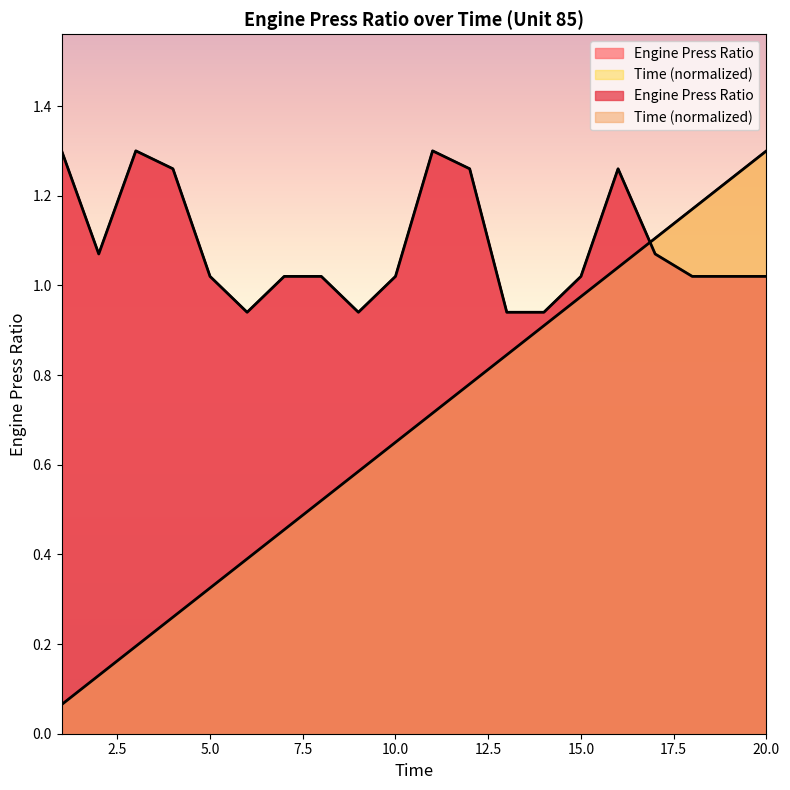

Rank the categories by Engine Press Ratio value from lowest to highest.

6, 9, 13, 14, 5, 7, 8, 10, 15, 18, 19, 20, 2, 17, 4, 12, 16, 1, 3, 11